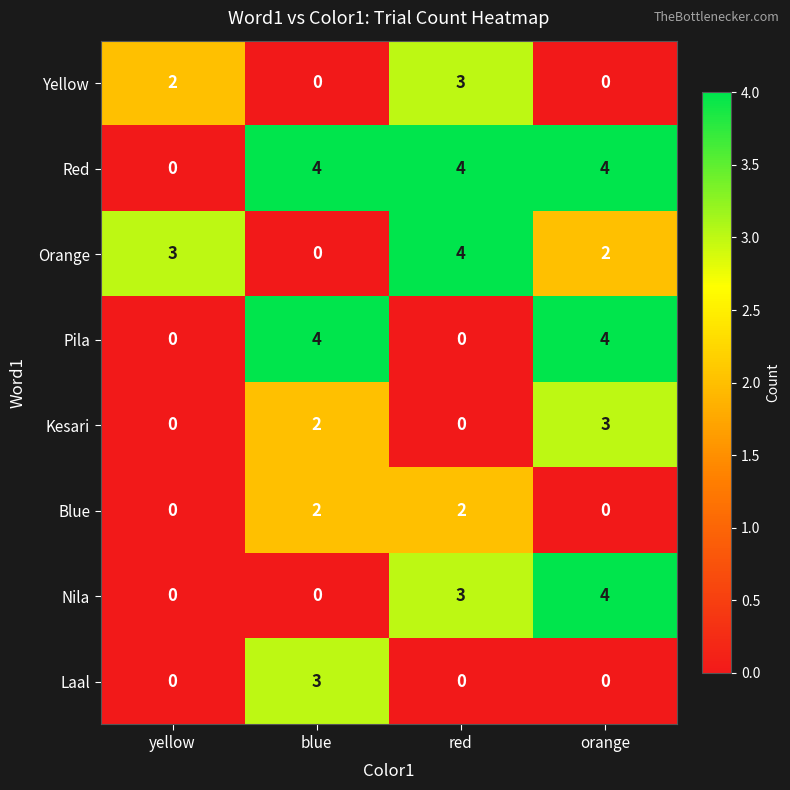

What is the spread (max minus min) of values at yellow?

3